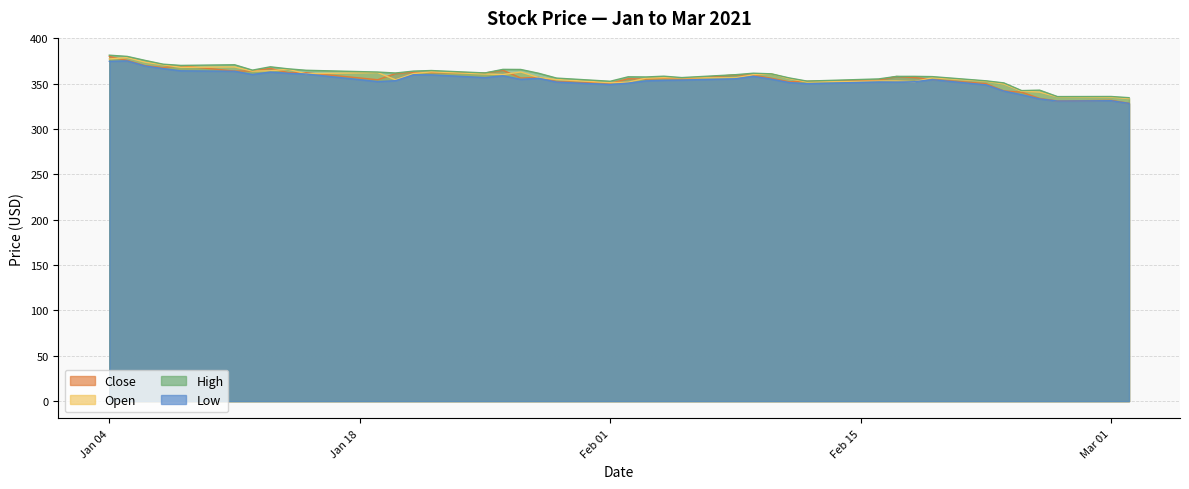

Rank the series by their maximum value, from highest to lowest.

High, Close, Open, Low